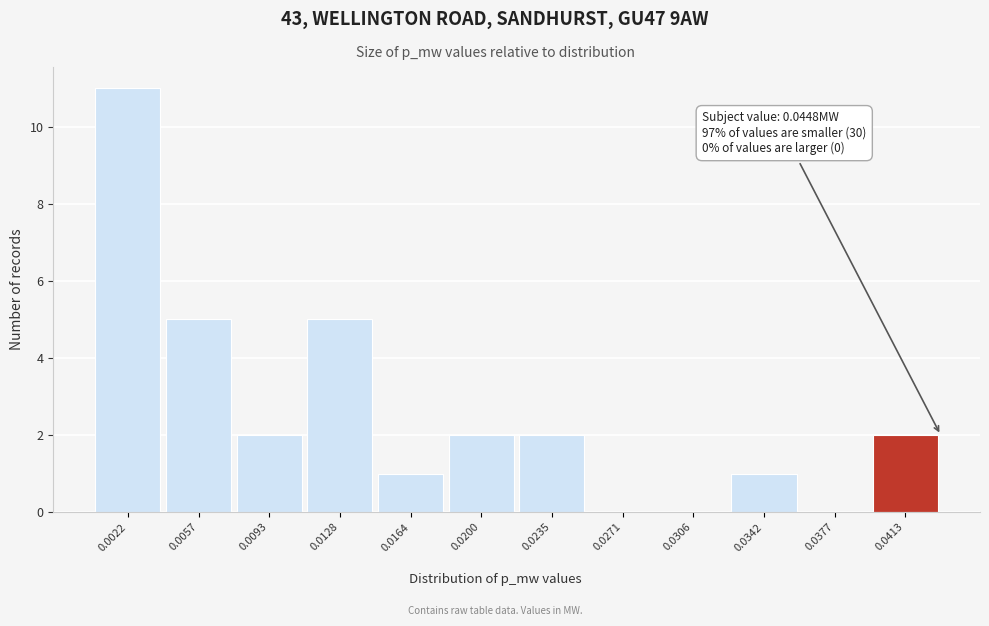

Reading left to right, what are all the values shown in this chart?

0.0022=11	0.0057=5	0.0093=2	0.0128=5	0.0164=1	0.0200=2	0.0235=2	0.0271=0	0.0306=0	0.0342=1	0.0377=0	0.0413=2